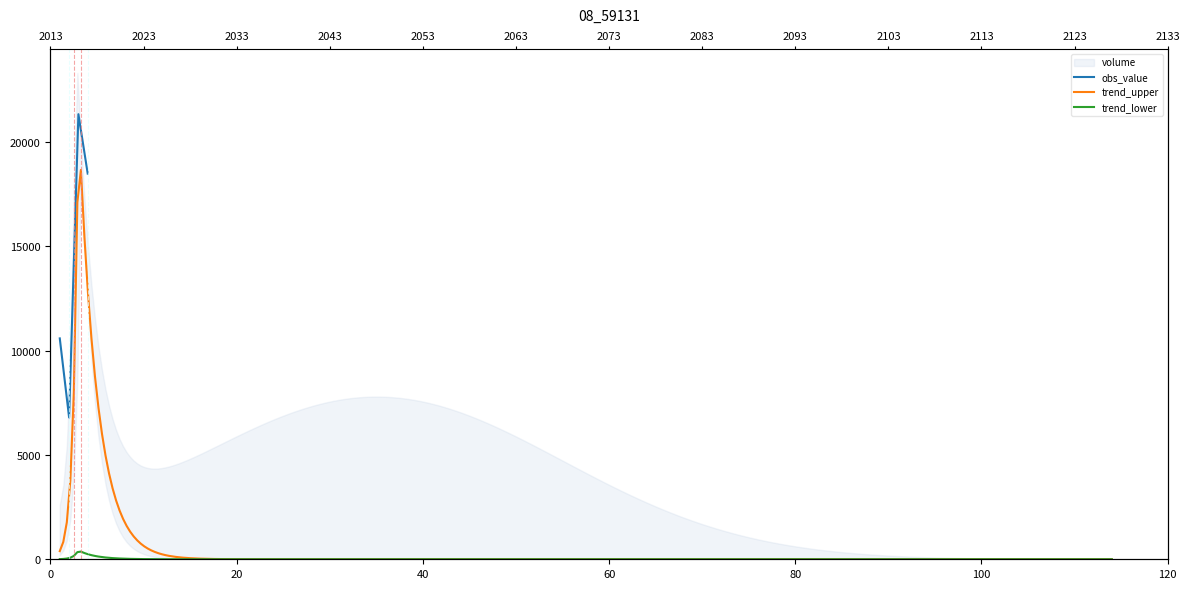

The chart shows a value of 4511 at 82274-877.0. True or false?

False